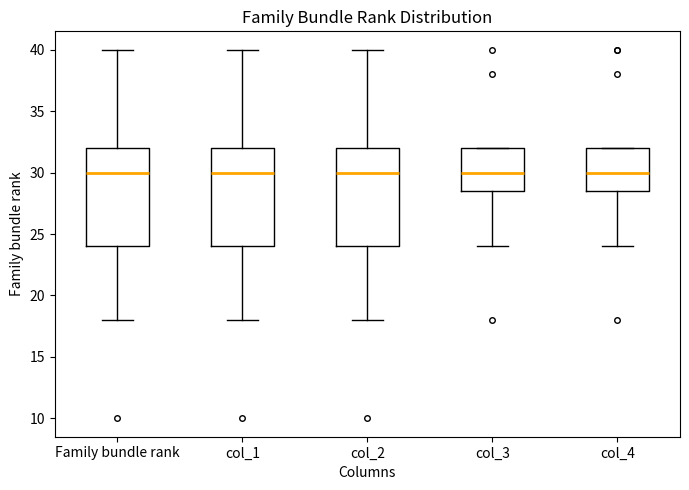

Reading left to right, transcribe this box plot: for each box, give where its median line is, the range the box spans, and where its two whiskers end, as read against the y-axis. The values are not printed on the chart, so give them approximately, as read against the axis.

Family bundle rank: median 30.0, box 24.0 to 32.0, whiskers 18.0 to 40.0
col_1: median 30.0, box 24.0 to 32.0, whiskers 18.0 to 40.0
col_2: median 30.0, box 24.0 to 32.0, whiskers 18.0 to 40.0
col_3: median 30.0, box 28.5 to 32.0, whiskers 24.0 to 32.0
col_4: median 30.0, box 28.5 to 32.0, whiskers 24.0 to 32.0